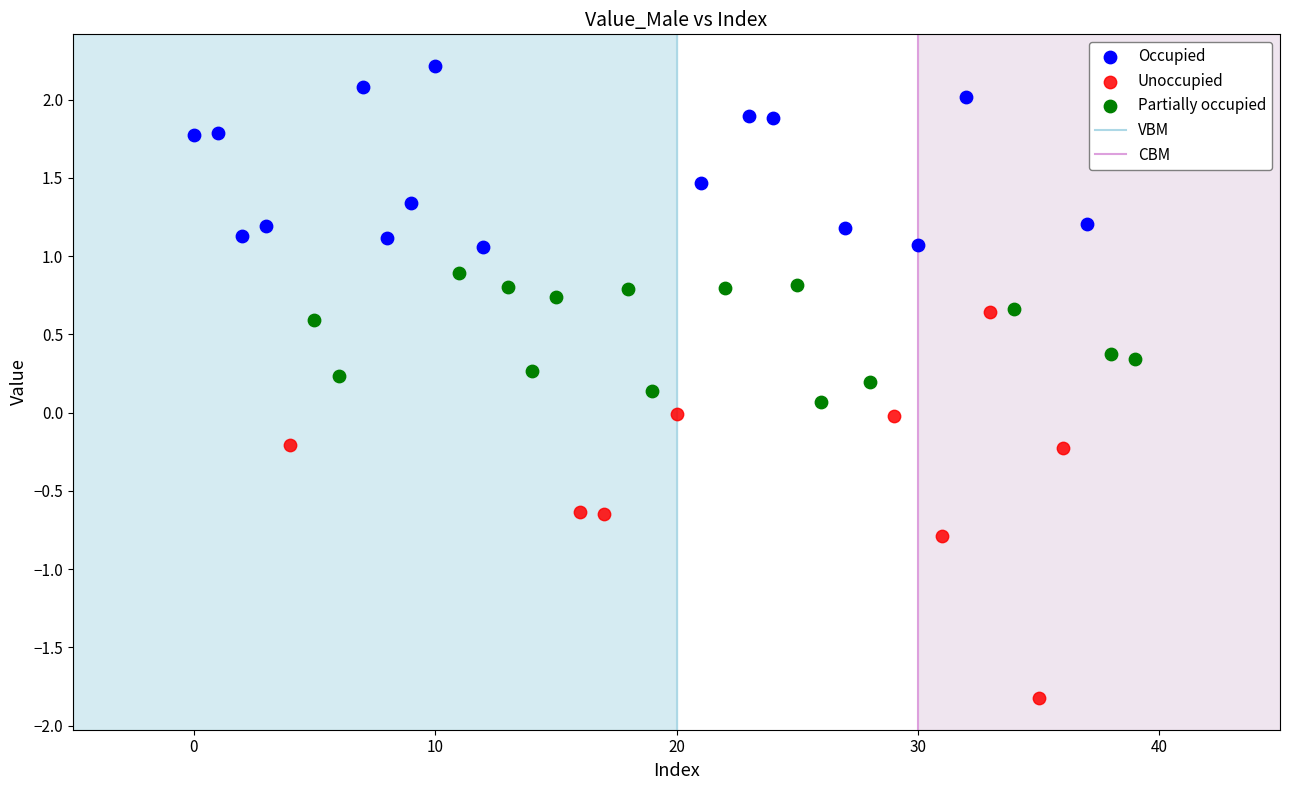

Which series has the widest spread of Y values?

Unoccupied